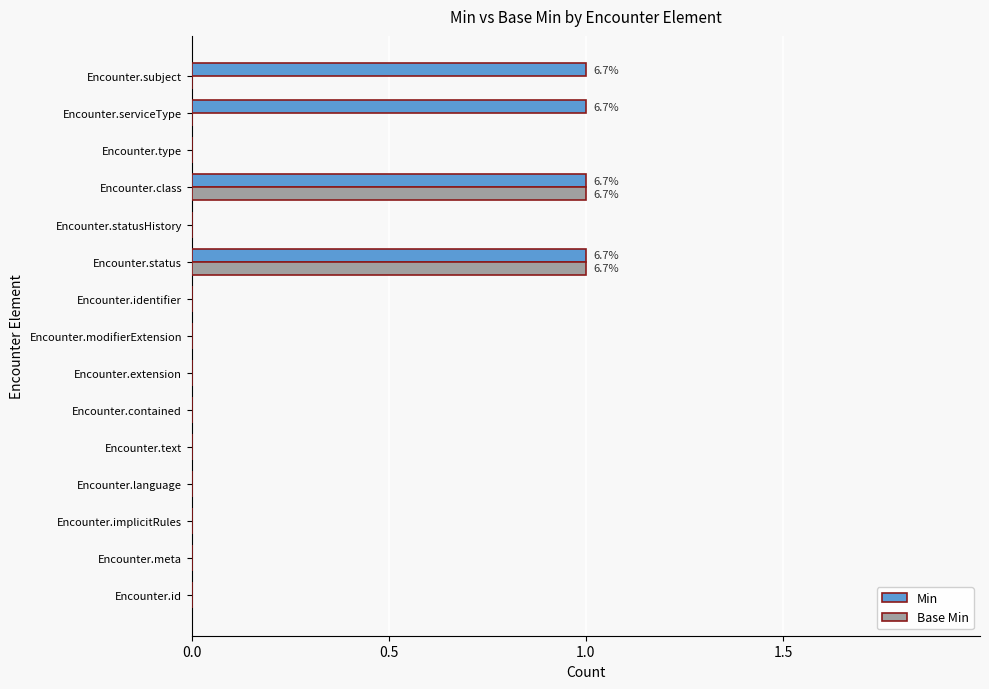

How many categories are shown in the chart?

15